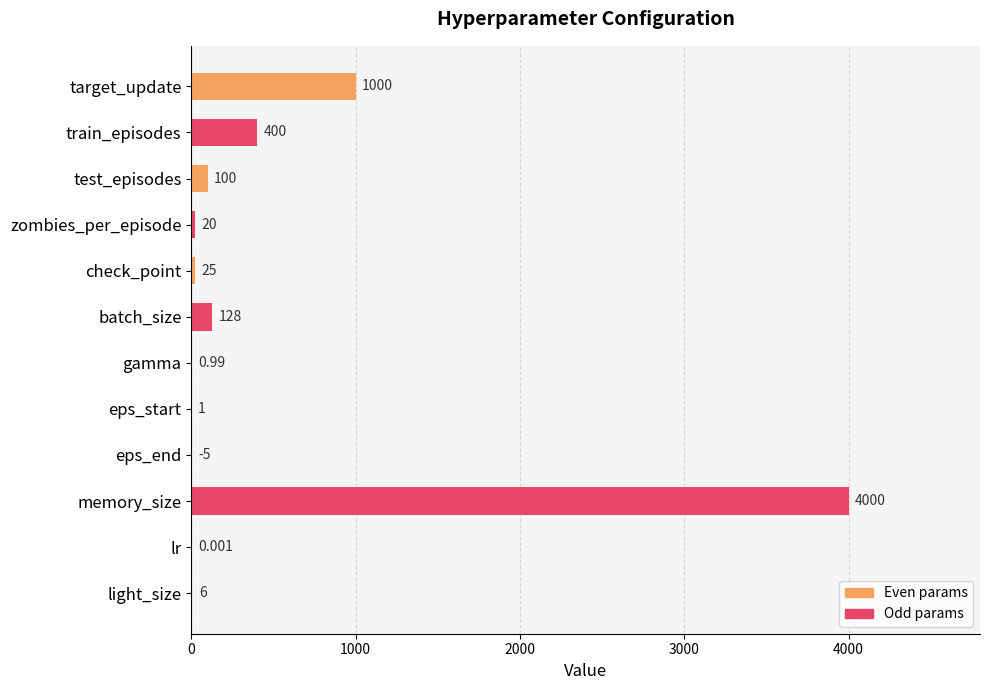

Which series has the largest total across all categories?

Odd params